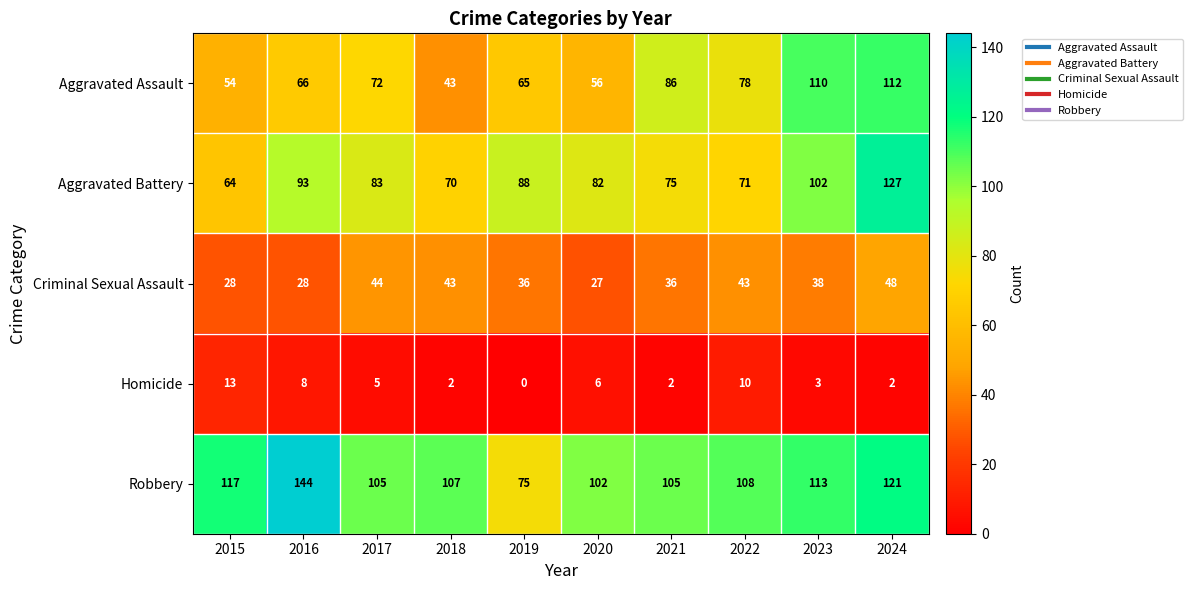

What is the average value of the Homicide series?

5